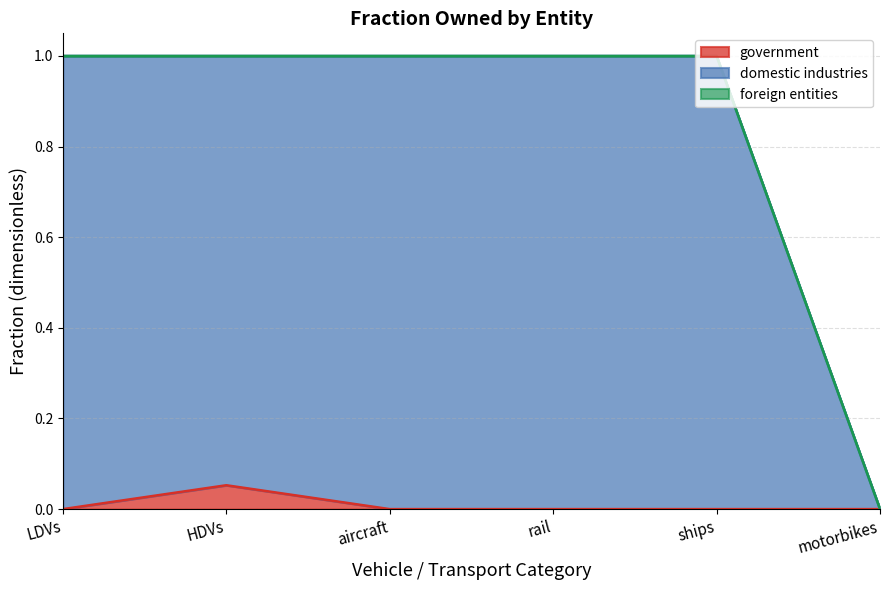

Read the domestic industries value at LDVs.

1.0